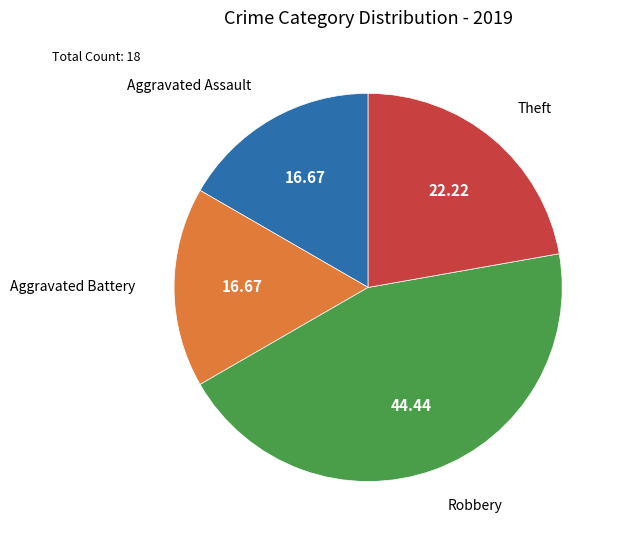

What is the largest slice in the pie chart?

Robbery